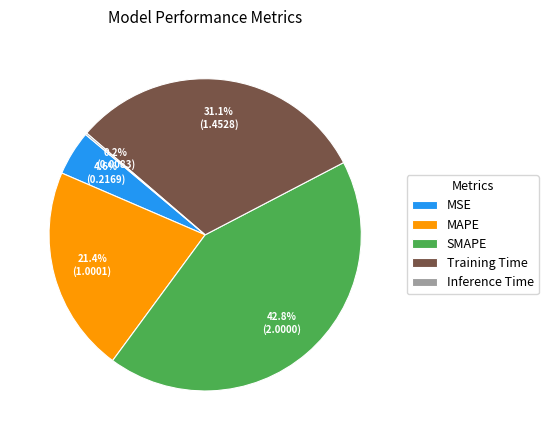

Does Training Time account for over 50% of the chart?

No